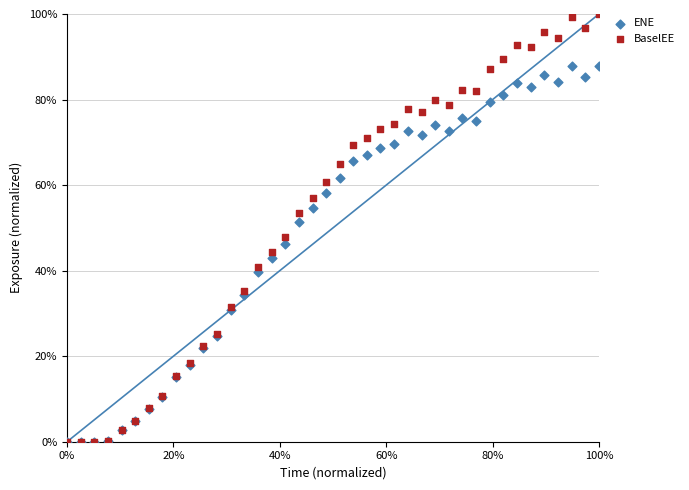

Which series has the largest Y range (max minus min)?

BaselEE